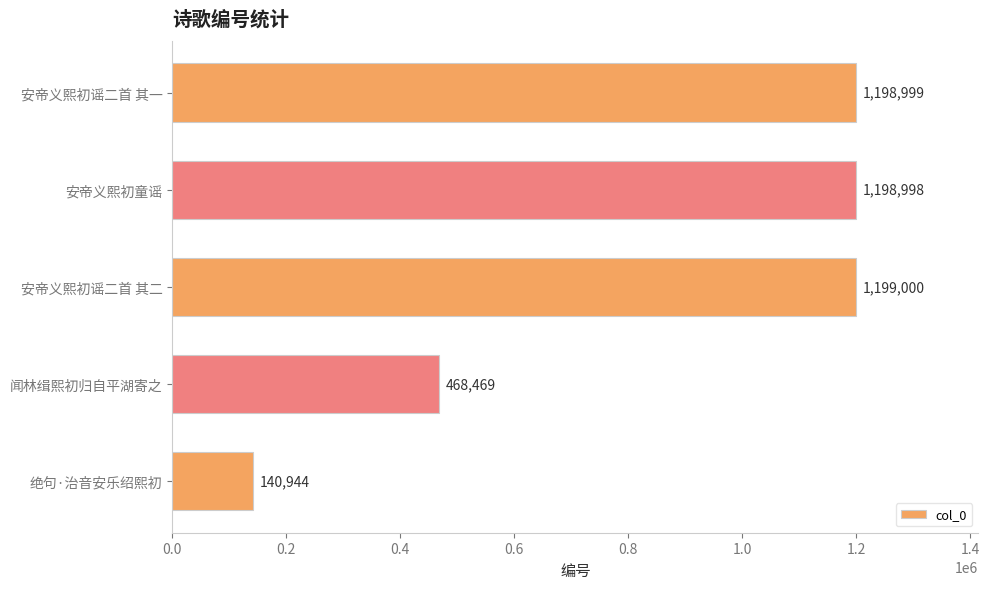

How many bars are there in total?

5